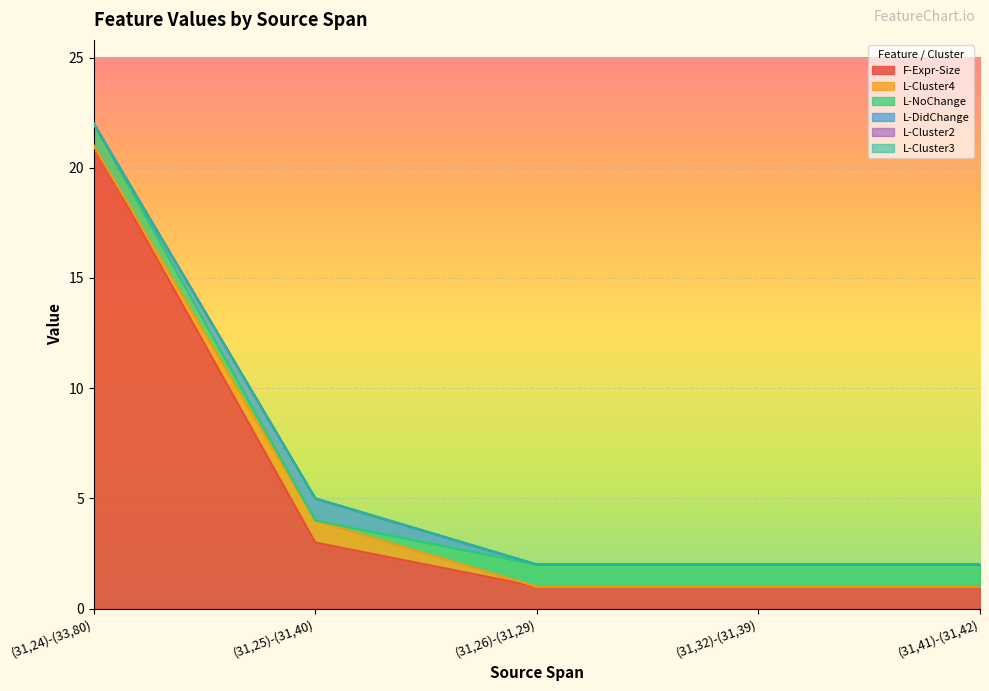

Reading left to right, extract all data points from this chart.

F-Expr-Size: 21	3	1	1	1
L-Cluster4: 0	1	0	0	0
L-NoChange: 1	0	1	1	1
L-DidChange: 0	1	0	0	0
L-Cluster2: 0	0	0	0	0
L-Cluster3: 0	0	0	0	0